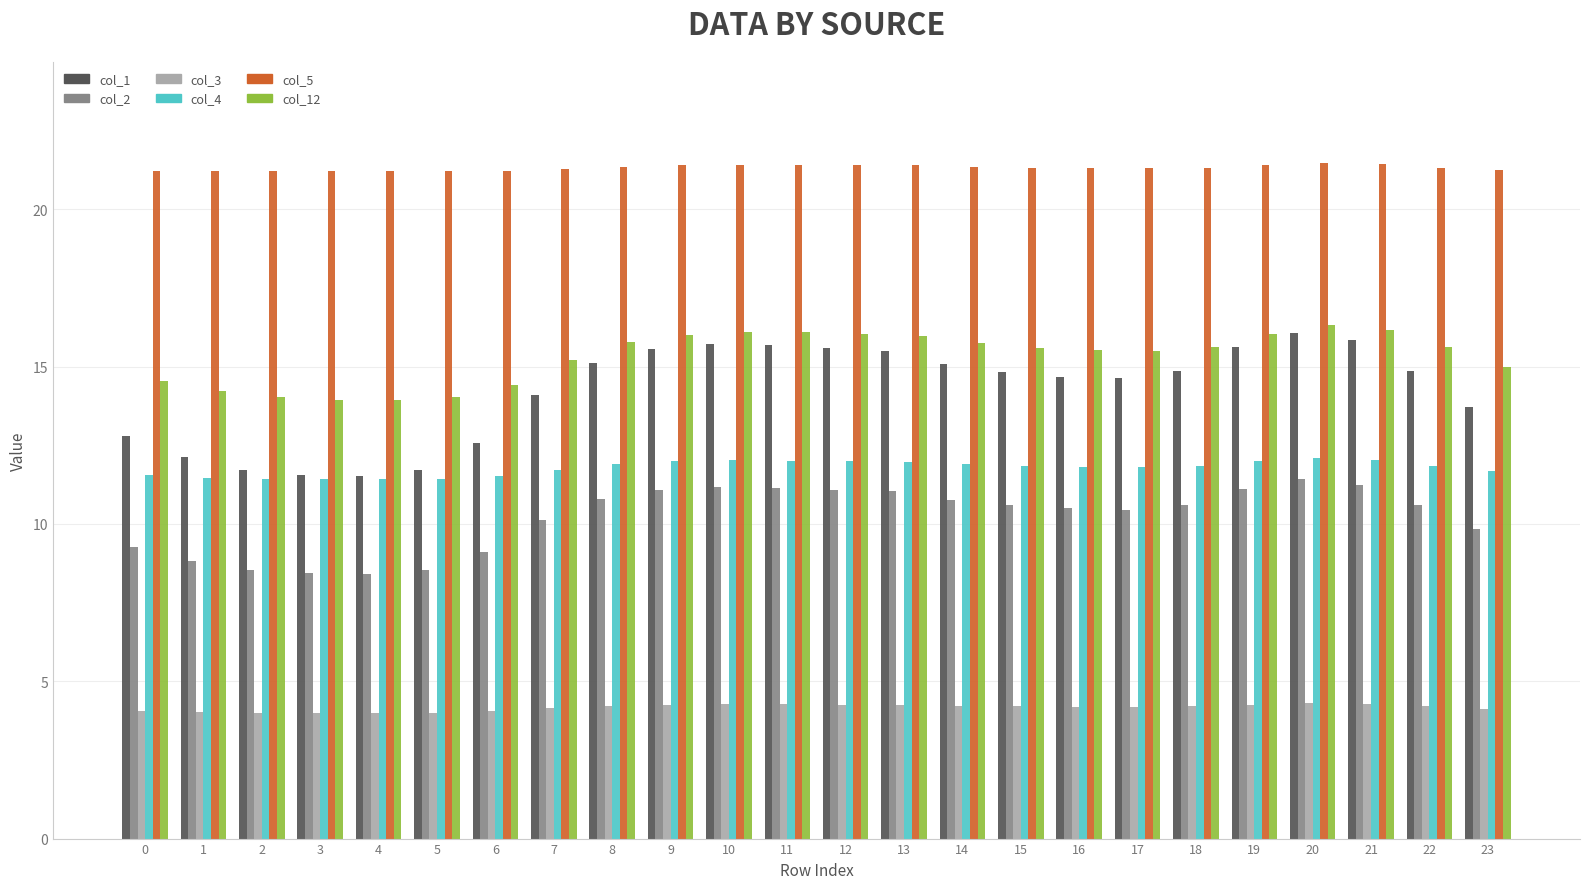

What is the value of the col_12 bar at the 4th from the left?

13.9